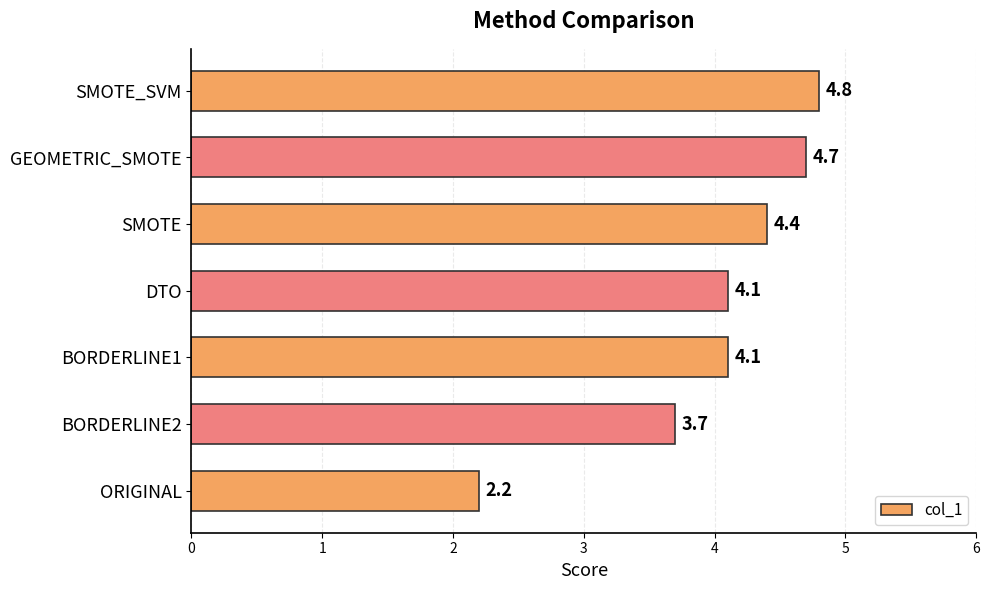

What value does the data have at GEOMETRIC_SMOTE?

4.7